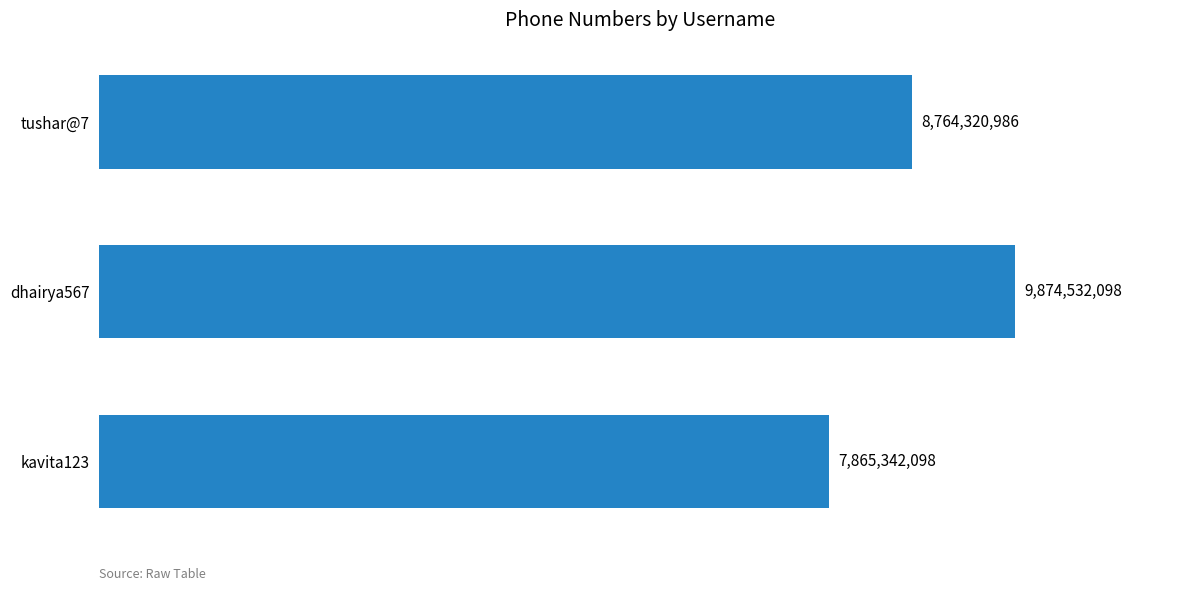

The value at tushar@7 is 8764320986. True or false?

True